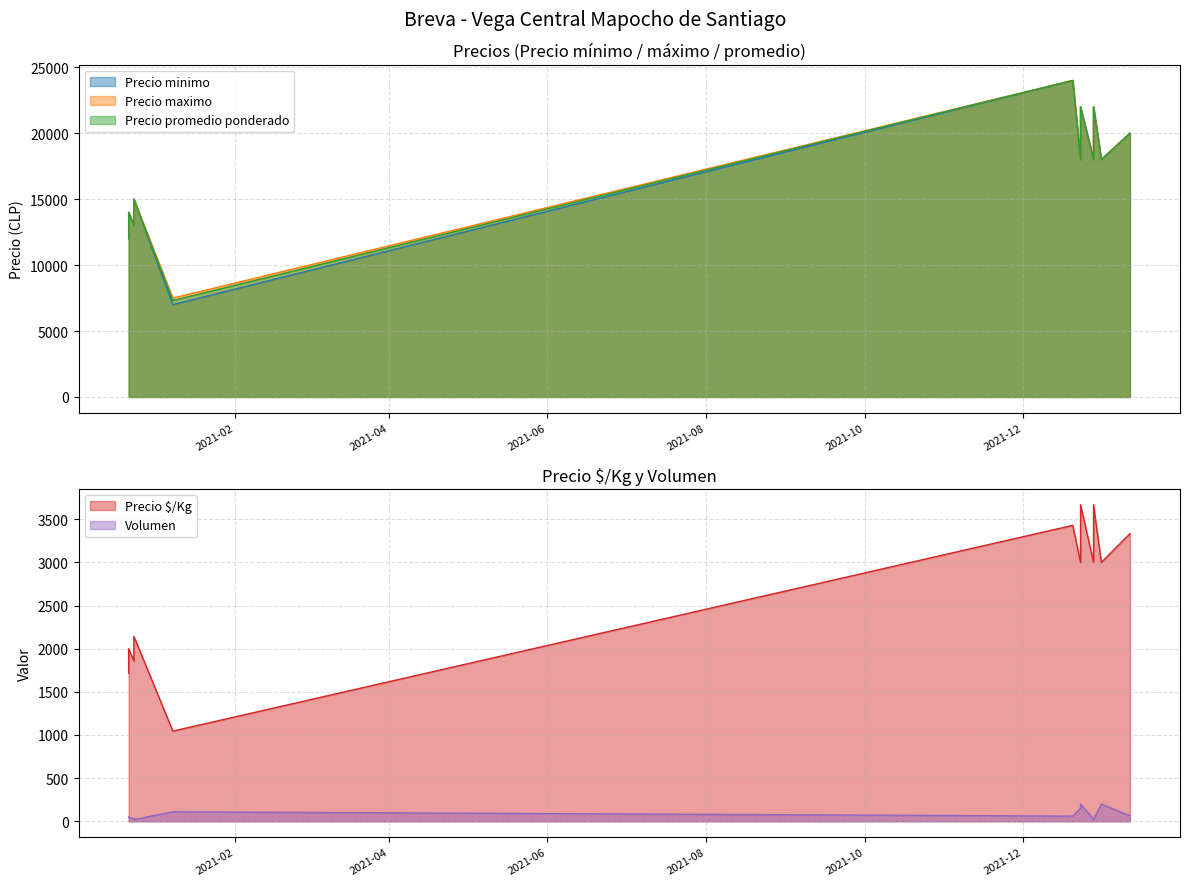

Rank the categories by Precio maximo value from lowest to highest.

2021-01-08, 2020-12-22, 2020-12-24, 2020-12-22, 2020-12-24, 2021-12-23, 2021-12-28, 2021-12-31, 2022-01-11, 2021-12-23, 2021-12-28, 2021-12-20